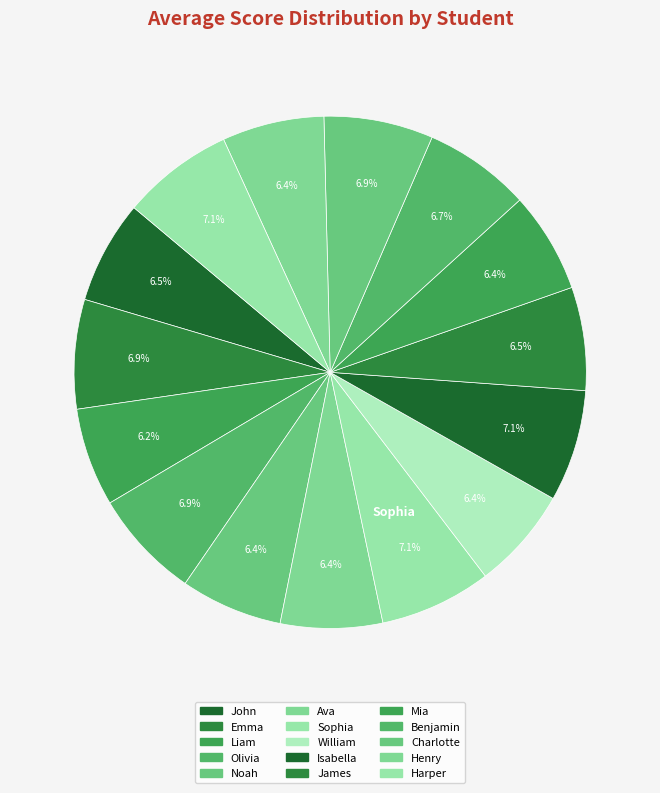

Does Benjamin represent more than half of the total?

No